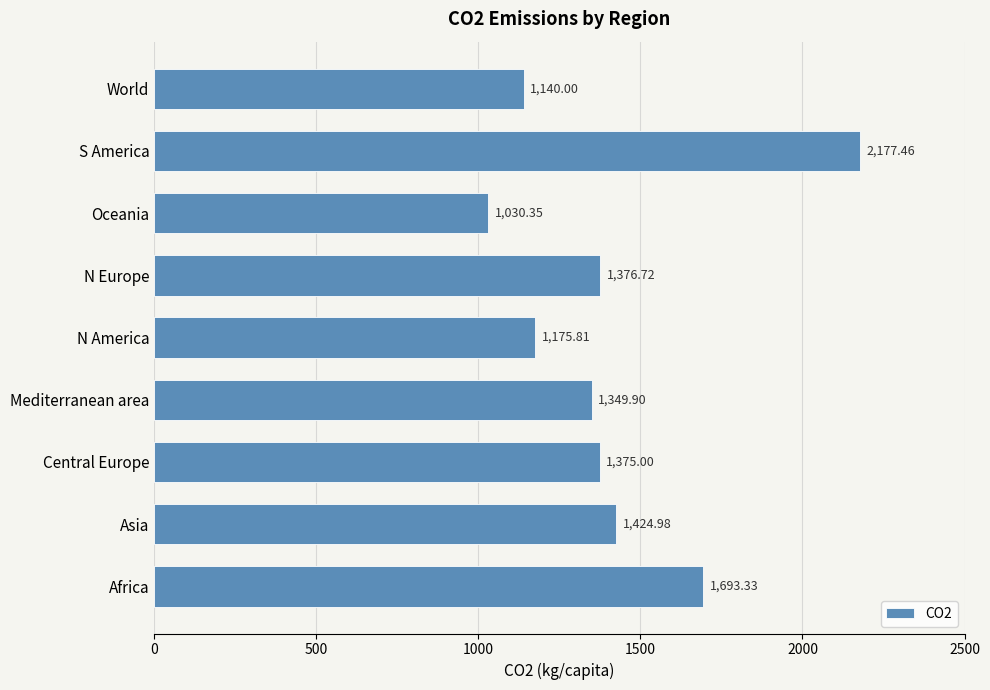

What is the change in value from Asia to N Europe?

-48.3